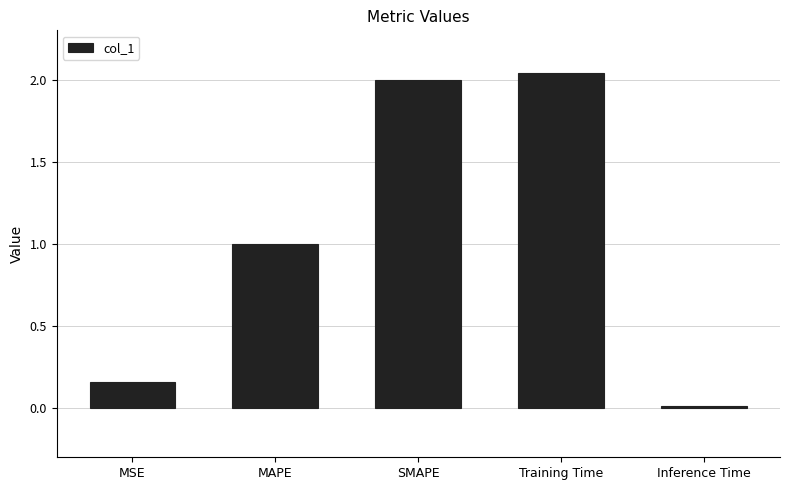

Are the bars grouped side by side (vs. stacked)?

No